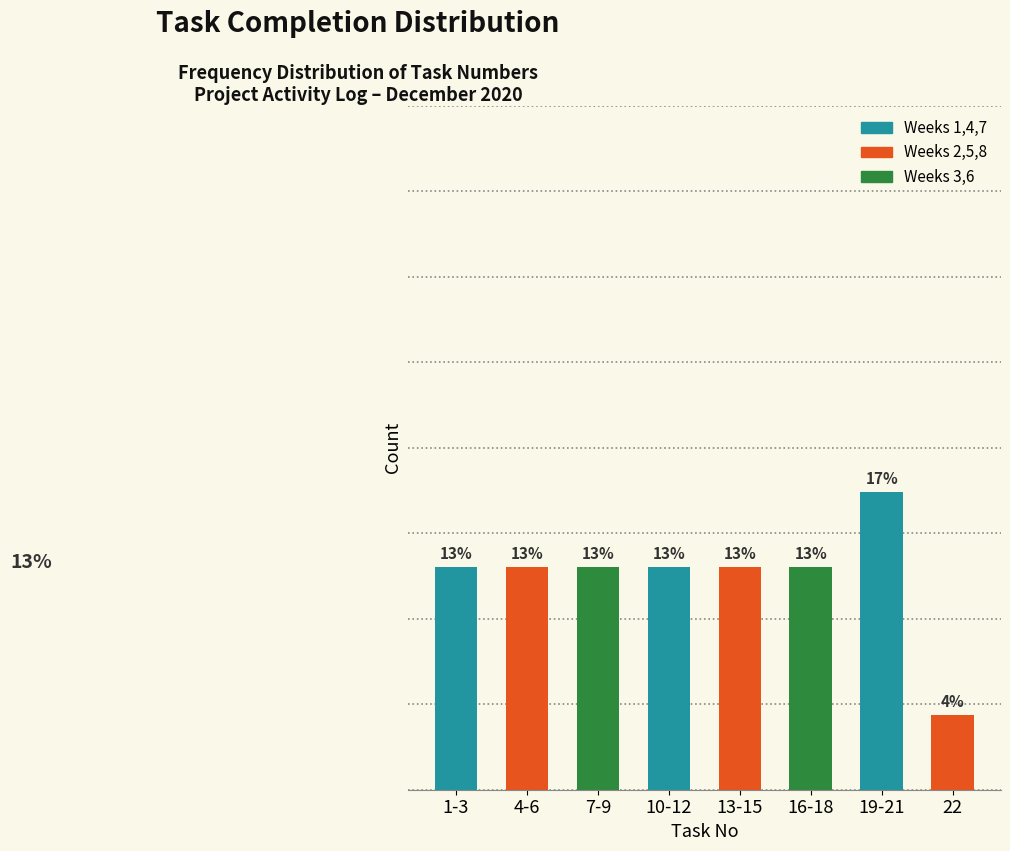

Which label corresponds to the largest value in the chart?

19-21